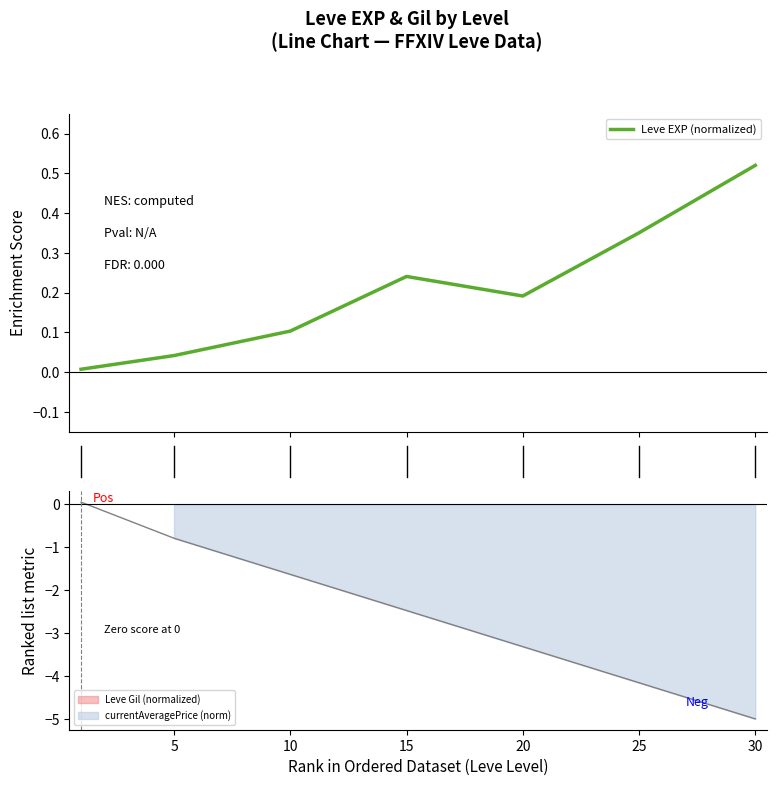

Reading right to left, transcribe all the data shown in this chart.

0.5	0.4	0.2	0.2	0.1	0.0	0.0